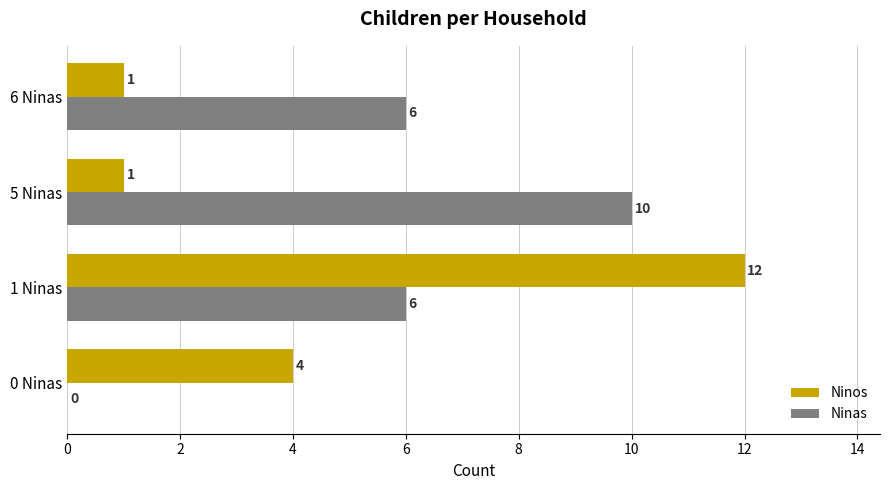

Which series has the largest range (max minus min)?

Ninos